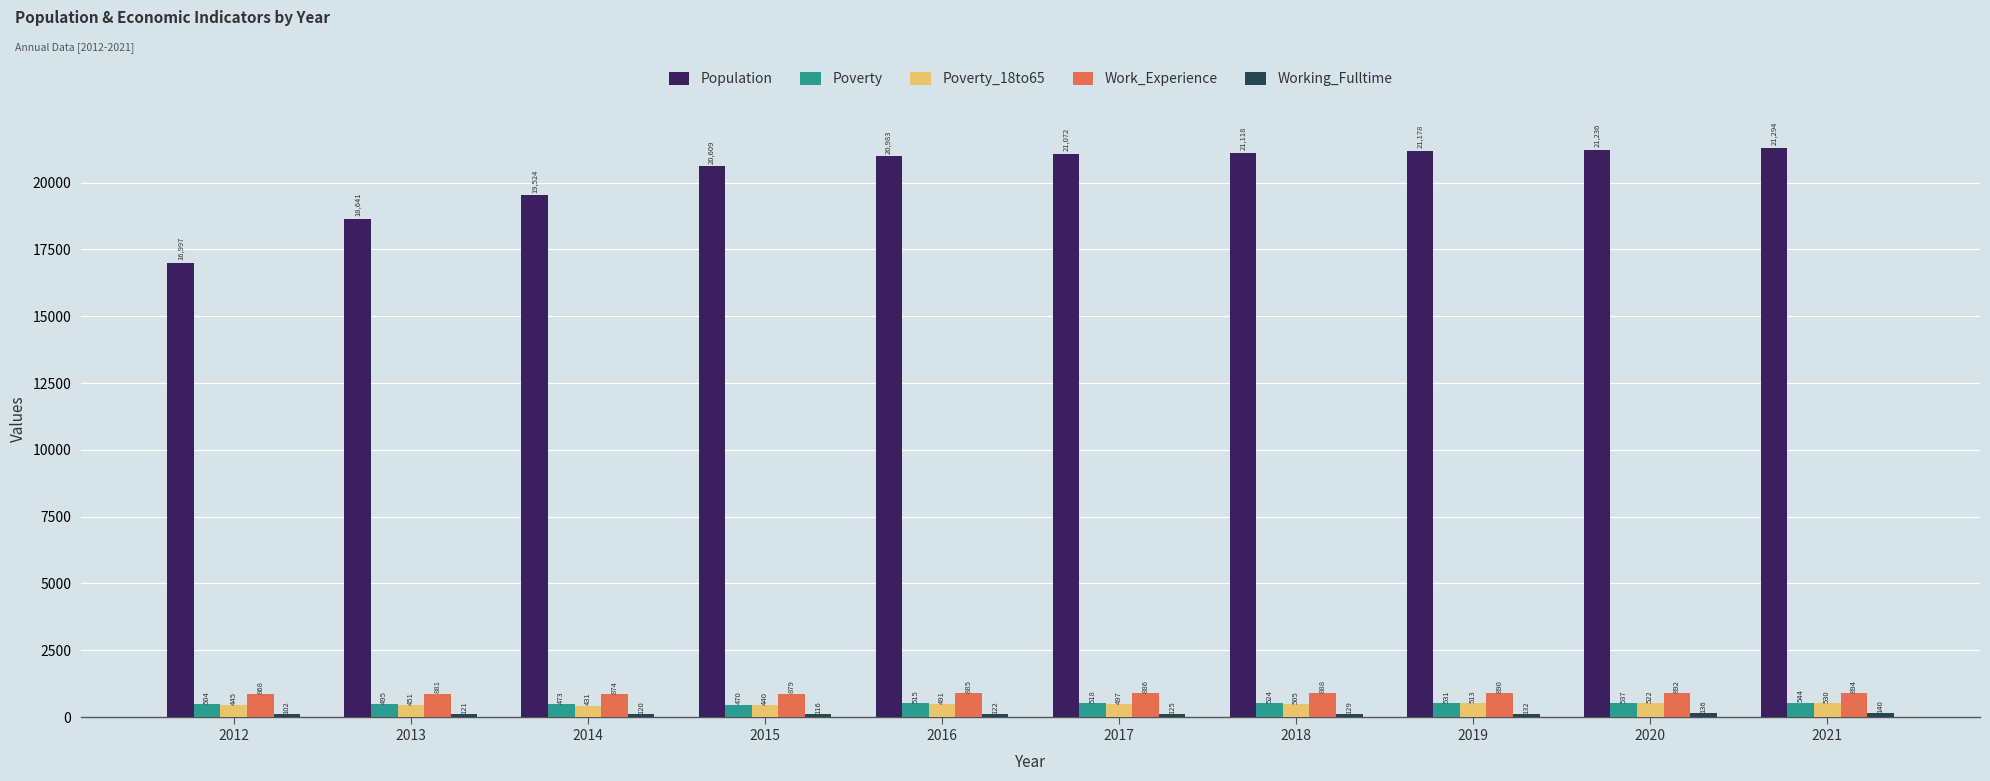

At which label is Poverty_18to65 closest to 480?

2016